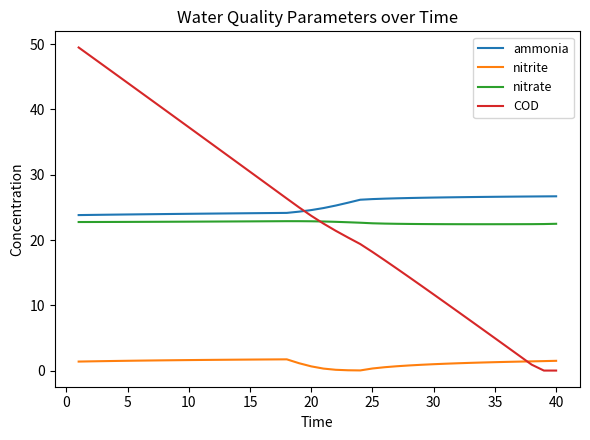

True or false: nitrate and nitrite cross at least once.

False